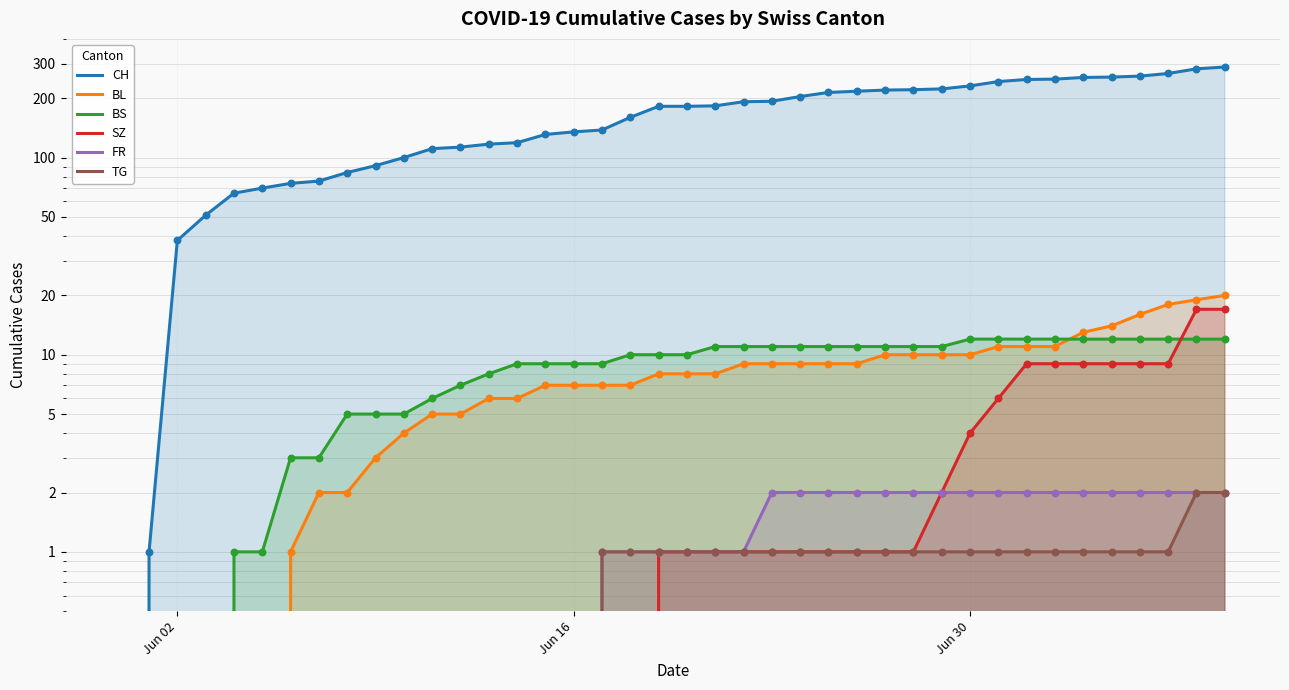

Which series has the largest Y range (max minus min)?

CH